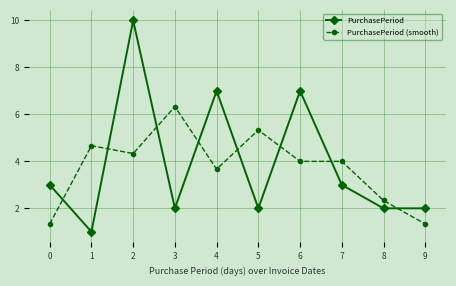

After their last crossing, which series has the higher values: PurchasePeriod (smooth) or PurchasePeriod?

PurchasePeriod